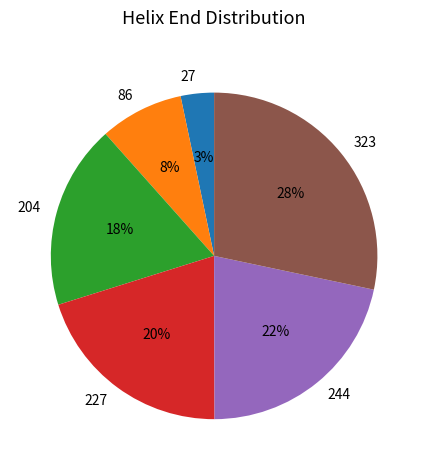

To the nearest percent, what is the difference between the largest and smallest slice percentages?

25%